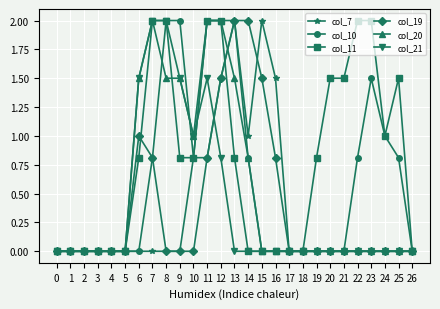

What is the value of the col_21 point at the 10th from the left?

1.5